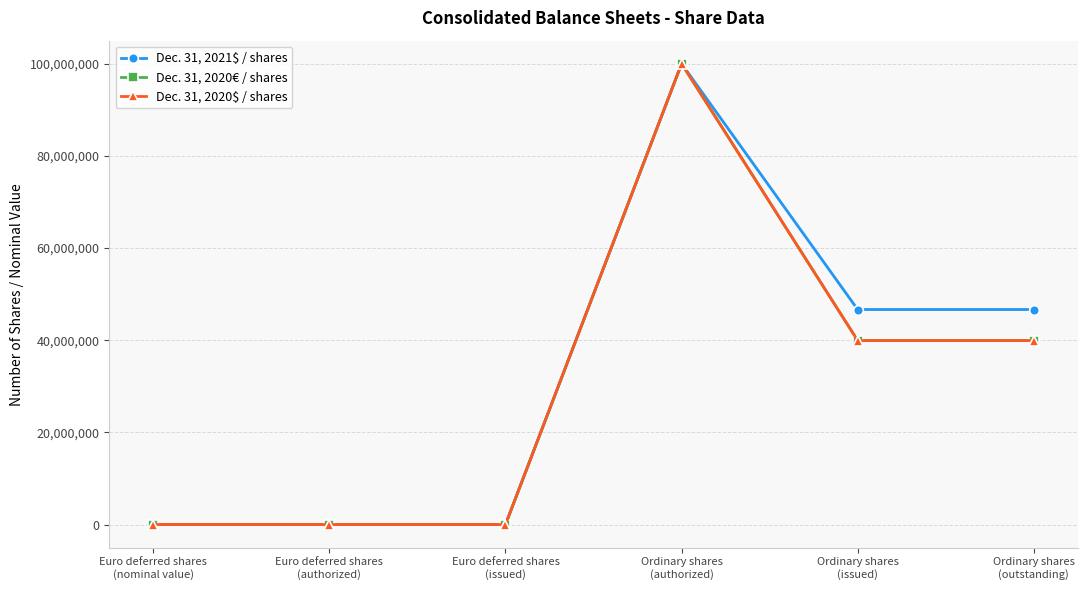

What is the maximum value shown in the chart?

100000000